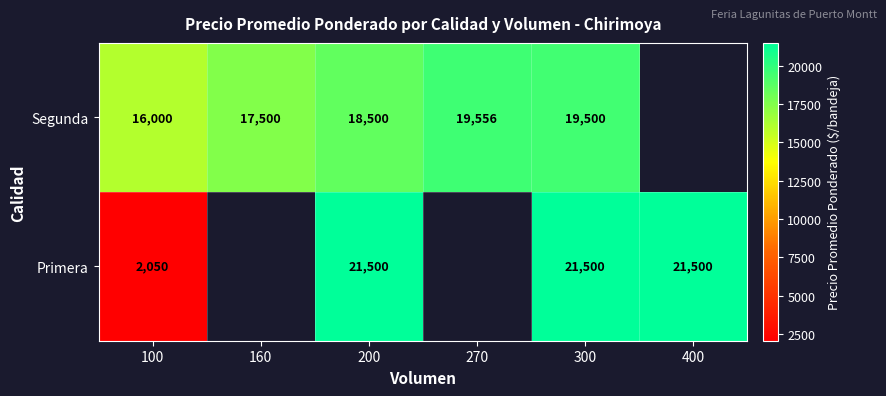

The Segunda series shows 19500 at 300. True or false?

True